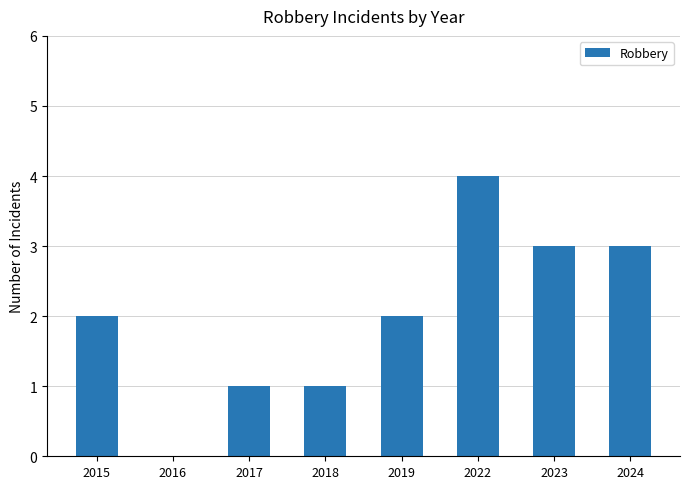

Read the value at 2024.

3